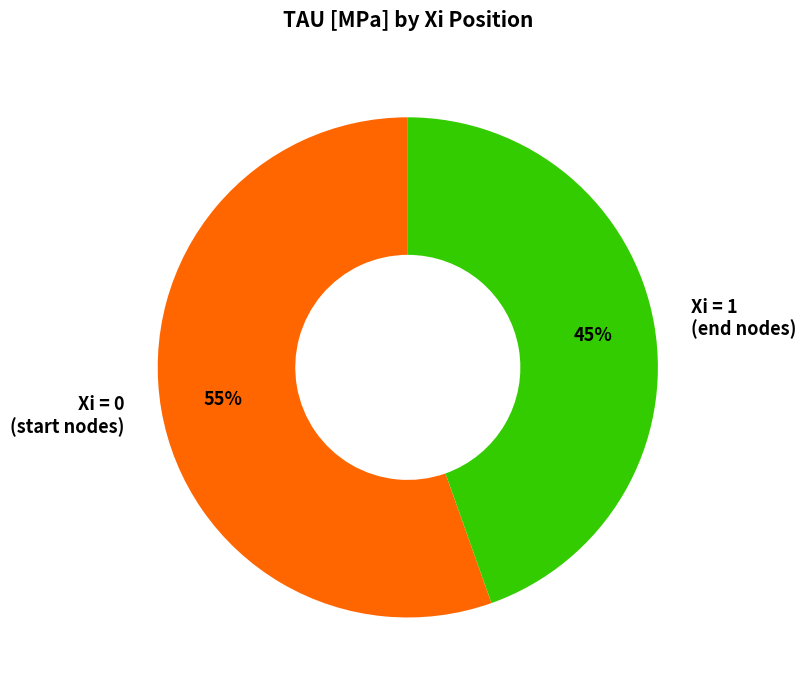

What is the ratio of the value at Xi = 1 (end nodes) to the value at Xi = 0 (start nodes)?

0.8